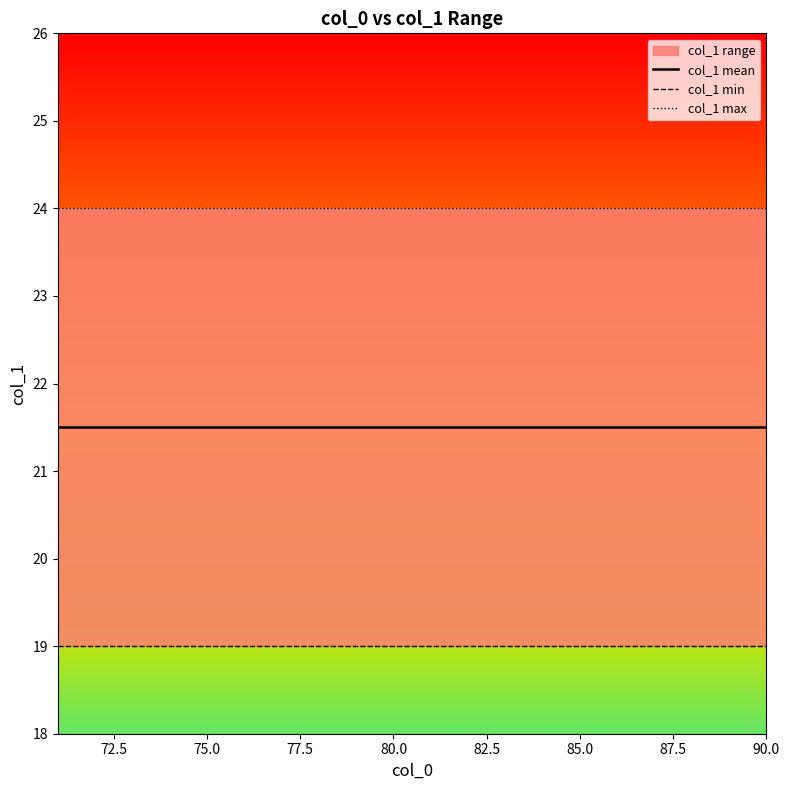

What is the label of the 3rd point from the left?

75.0